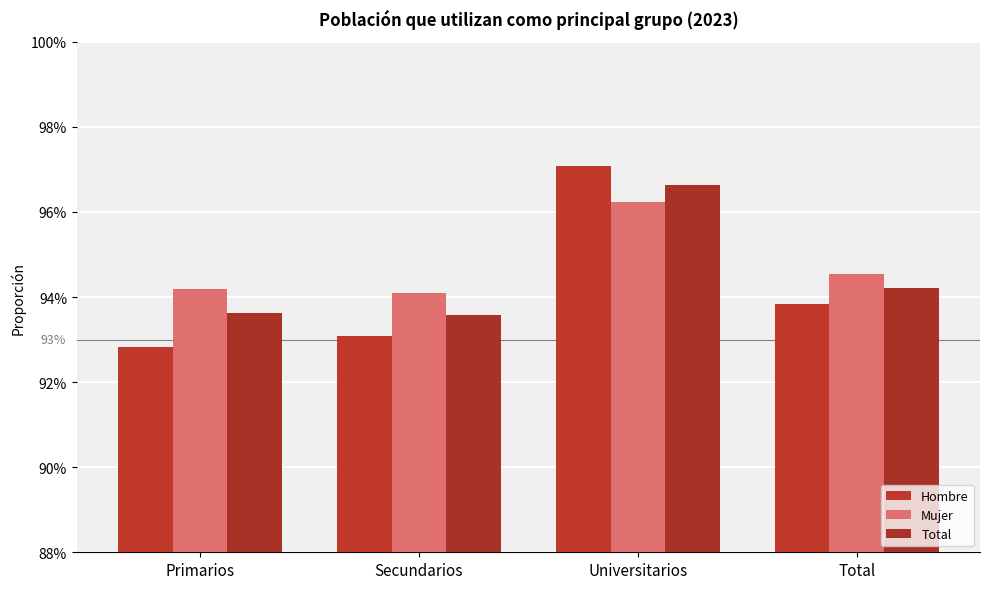

What is the lowest value of the Hombre series?

0.9